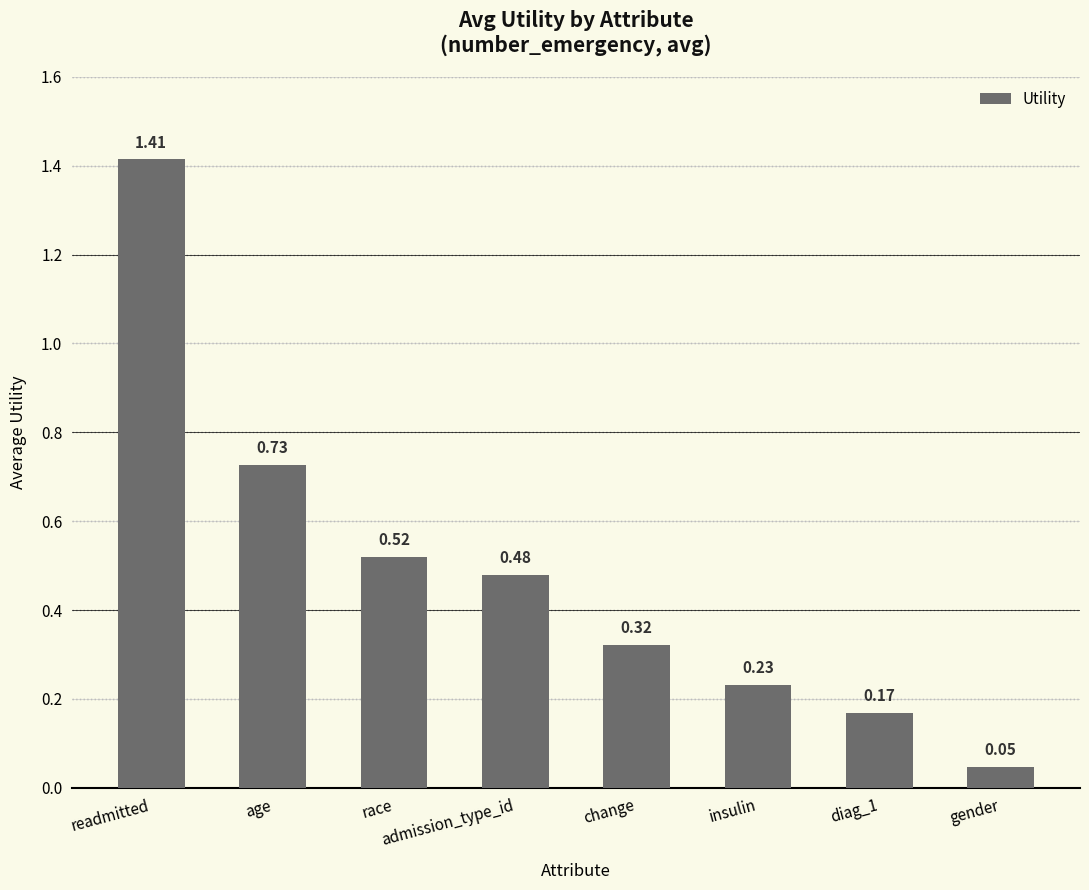

What is the change in value from readmitted to age?

-0.7